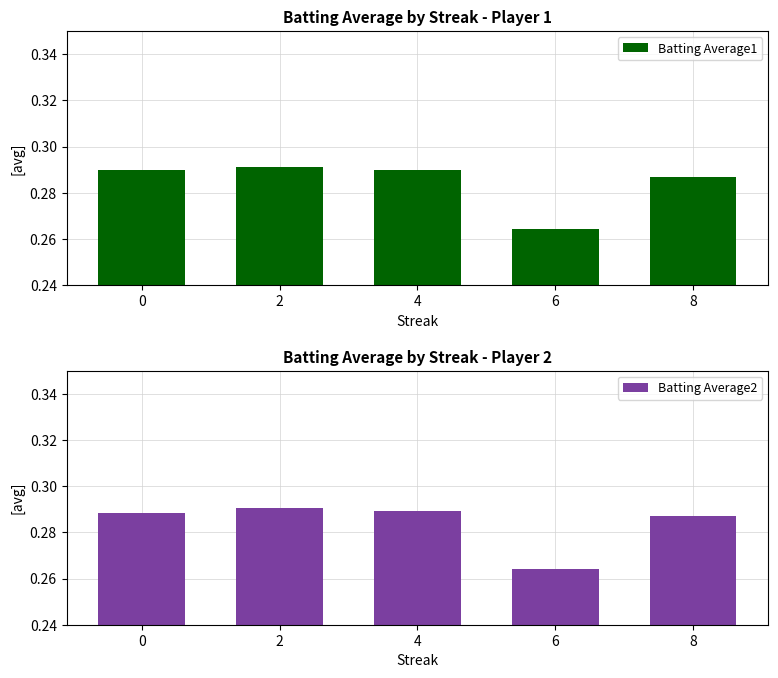

What is the minimum value for Batting Average1?

0.3